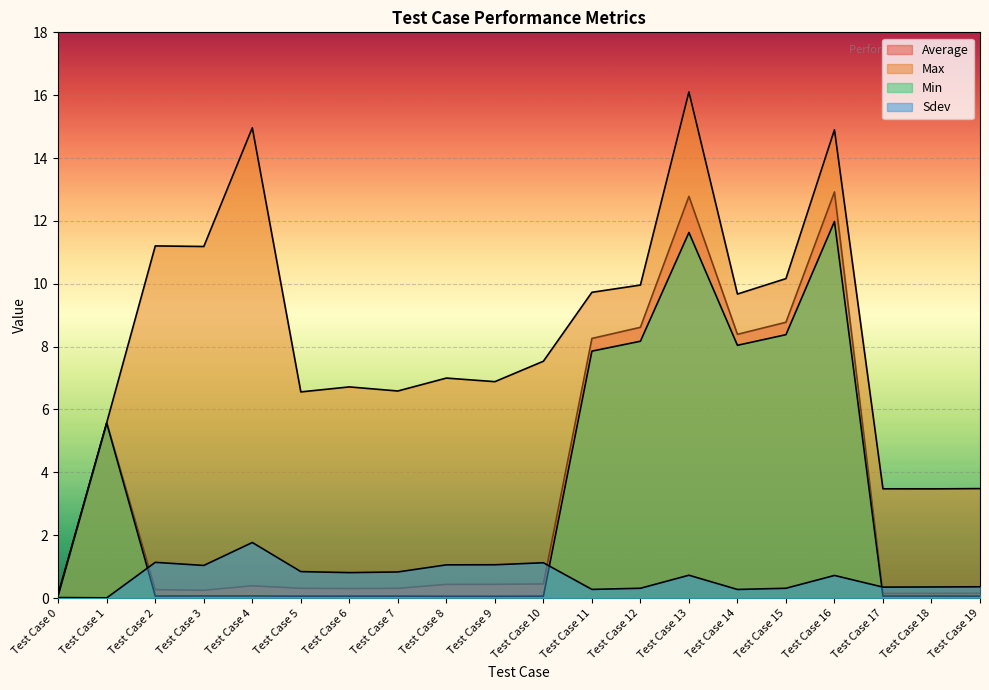

What is the sum of all Max values?

165.3